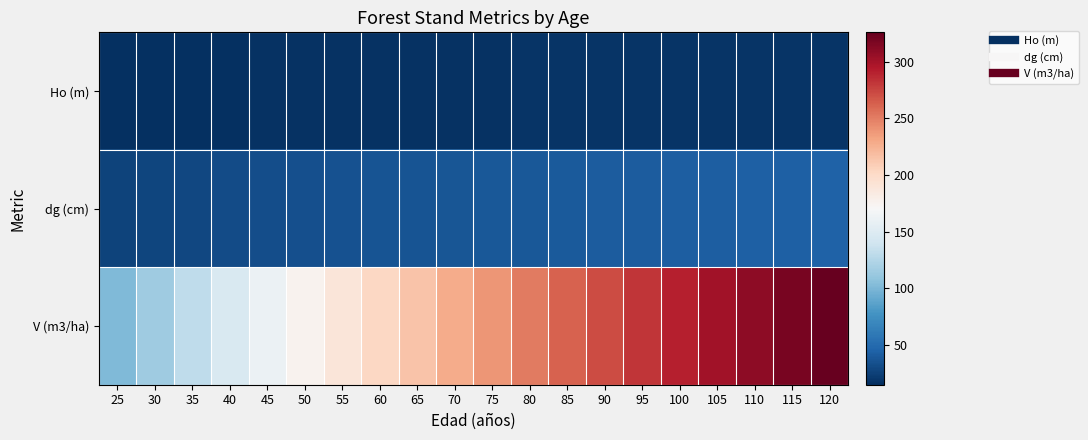

Which has a higher value, 50 or 115?

115